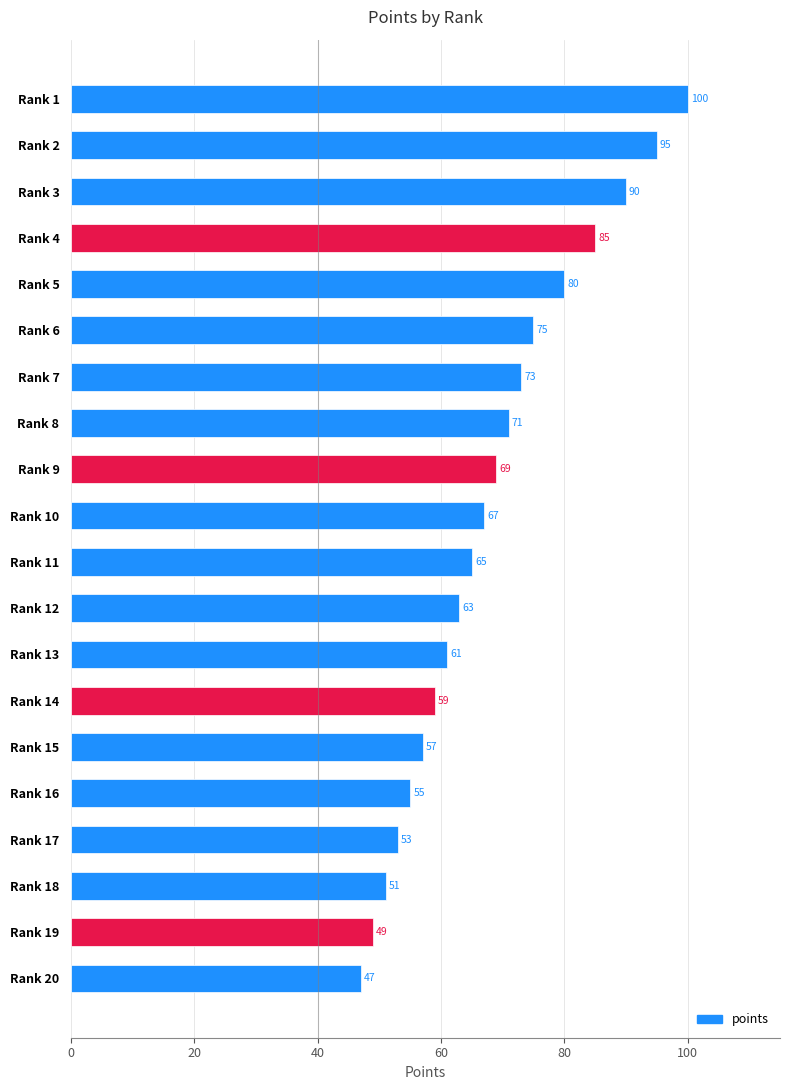

Reading top to bottom, transcribe all the data shown in this chart.

100	95	90	85	80	75	73	71	69	67	65	63	61	59	57	55	53	51	49	47